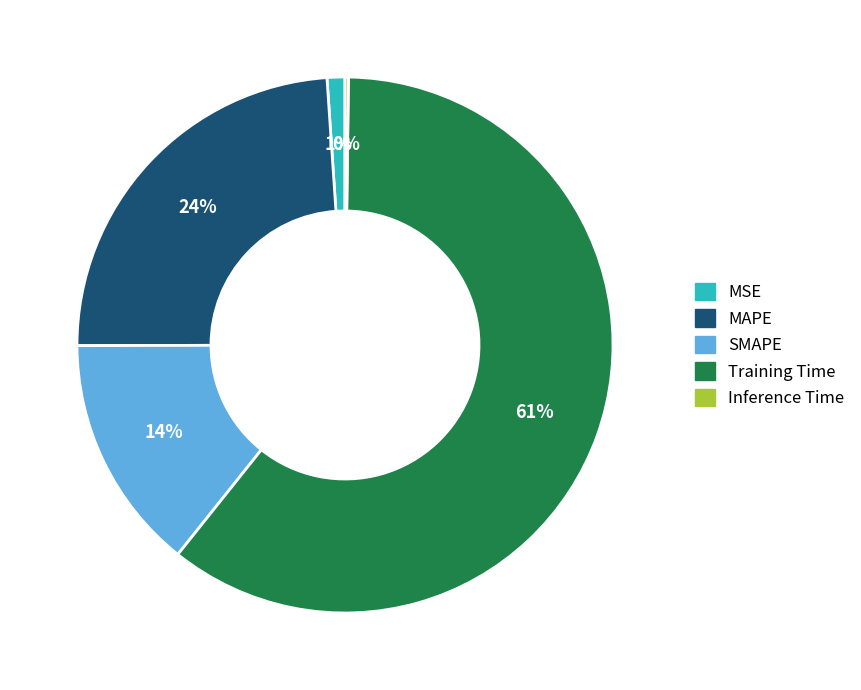

What percentage is the MSE slice, to the nearest percent?

1%